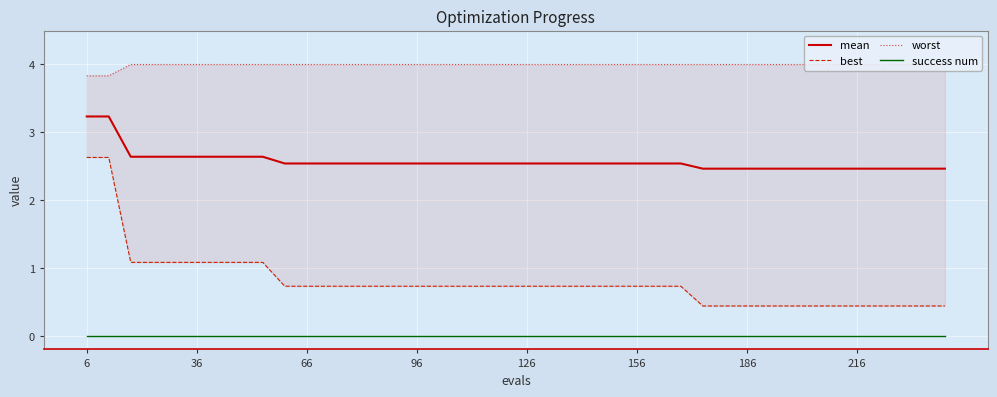

True or false: success num and mean intersect in this chart.

False